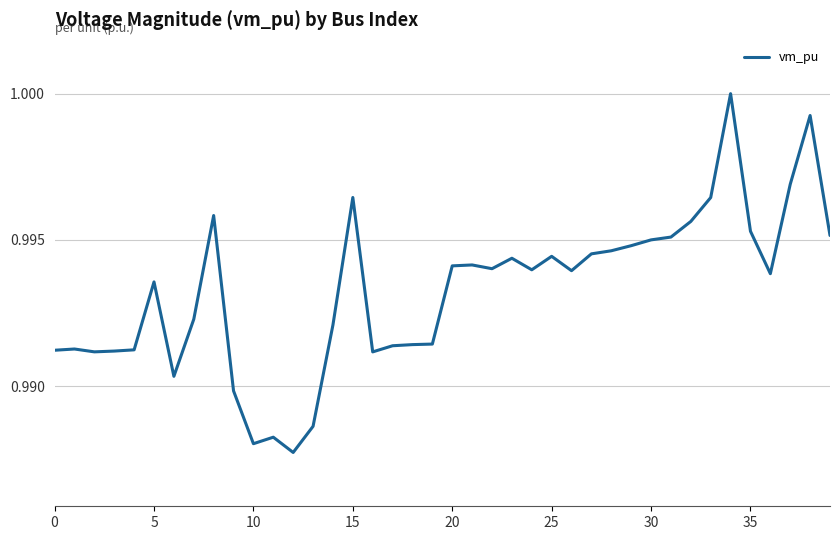

Between 35 and 15, which is larger?

15